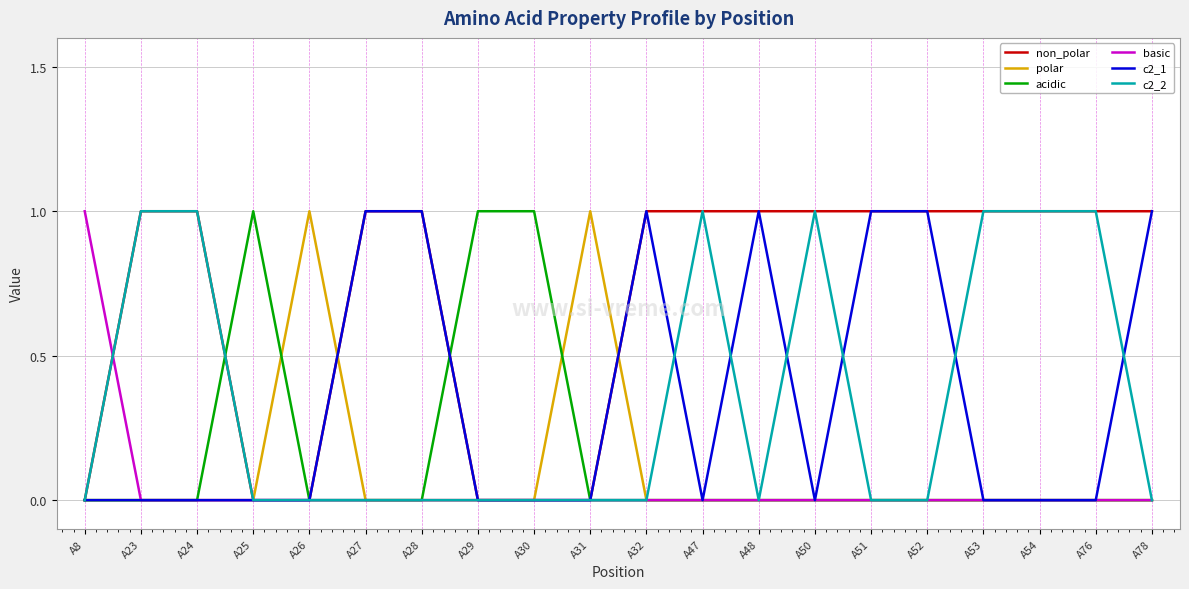

The value of non_polar at A8 is -1. True or false?

False